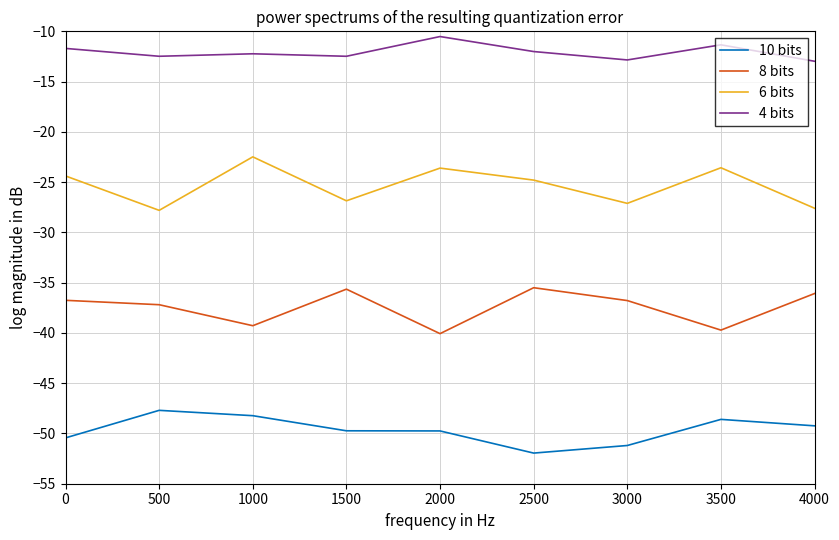

True or false: 4 bits and 10 bits cross at least once.

False